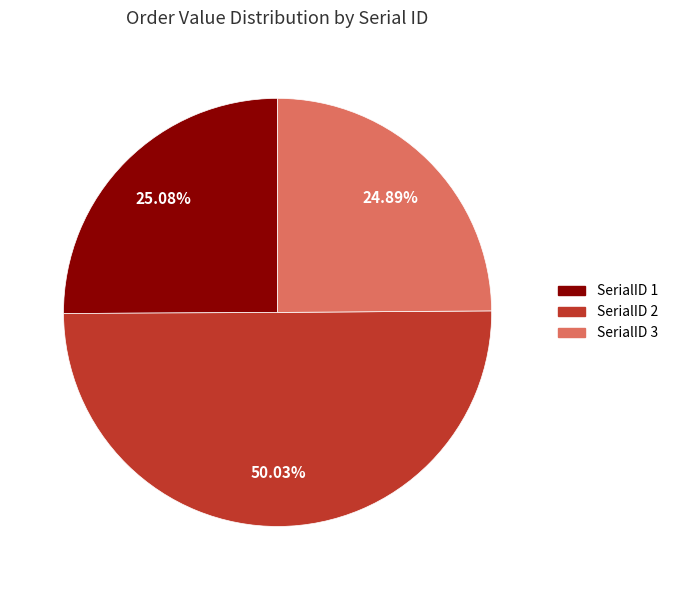

What is the majority slice?

SerialID 2